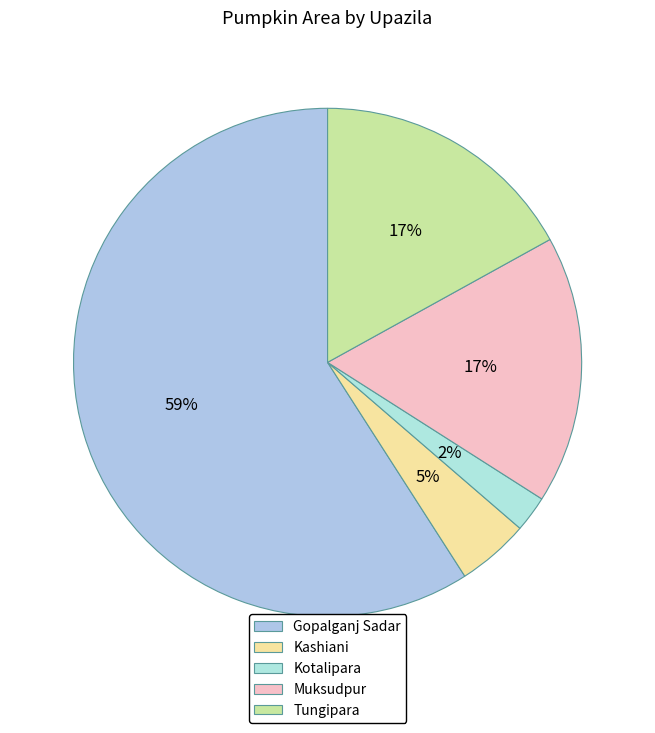

The Gopalganj Sadar slice represents 65% of the pie. True or false?

False